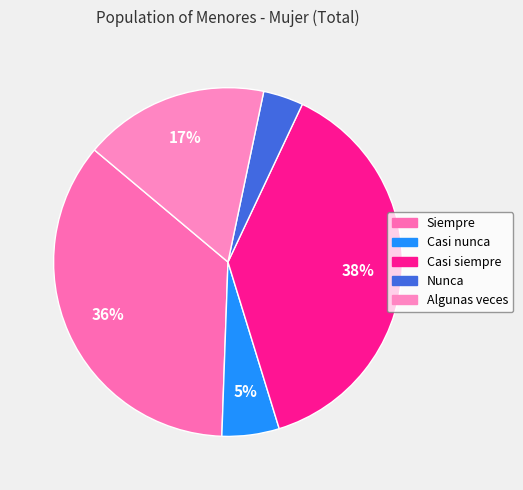

Does Algunas veces represent more than half of the total?

No